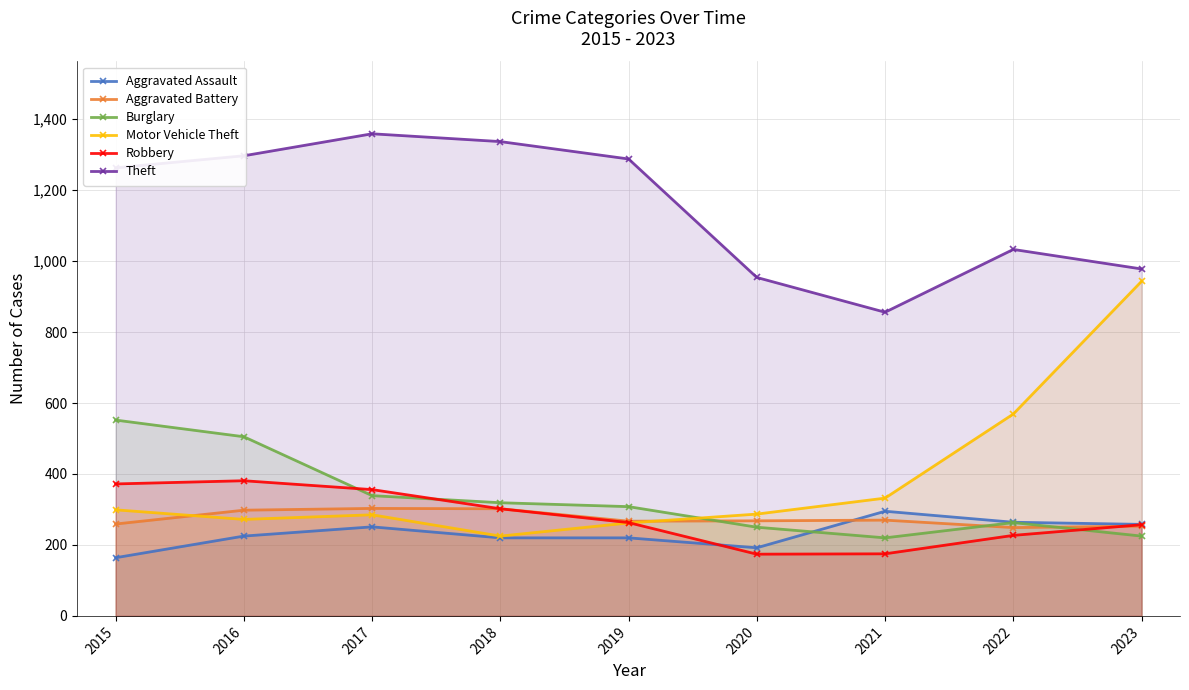

Does the chart display data point markers on the line(s)?

Yes